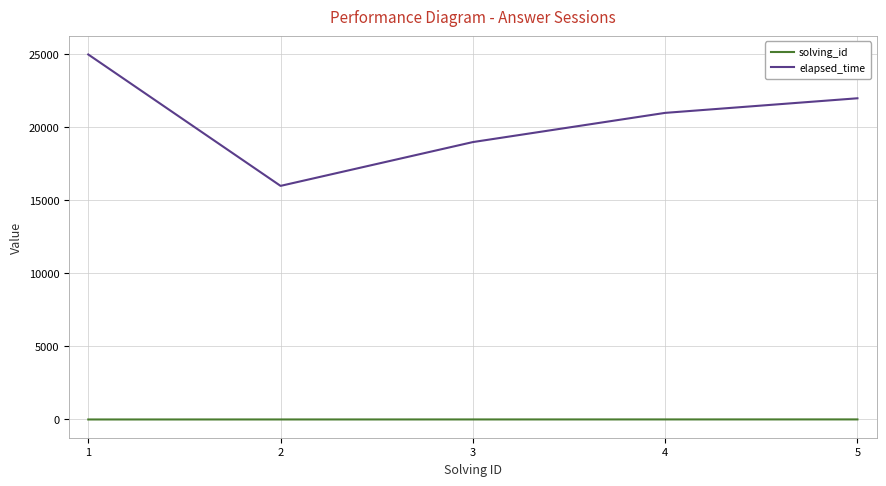

True or false: solving_id and elapsed_time intersect in this chart.

False